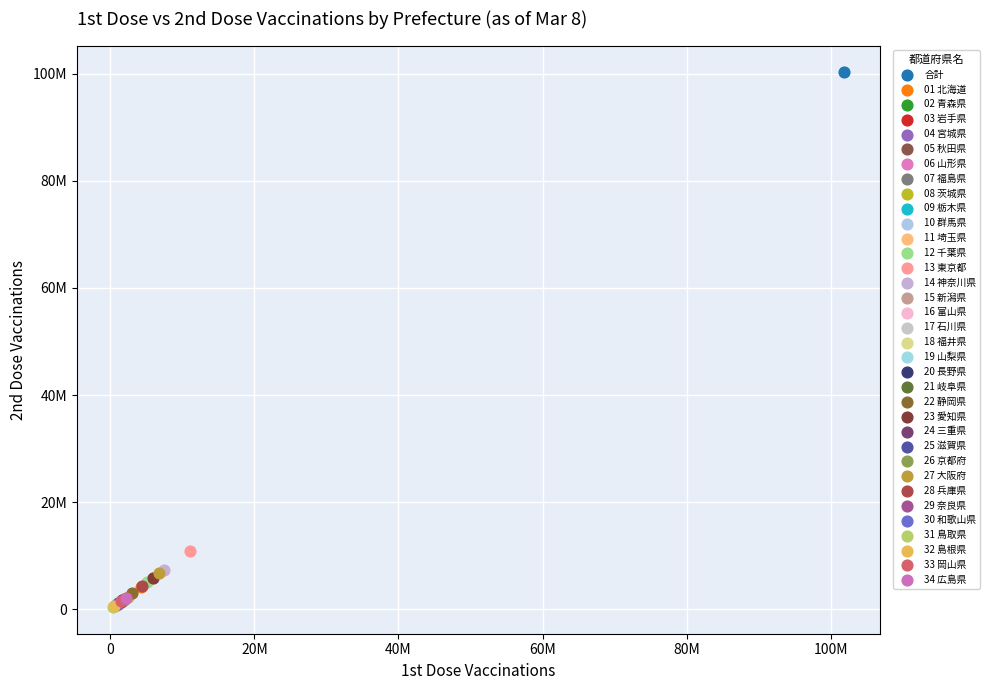

What are all the series names shown in the legend?

合計, 01 北海道, 02 青森県, 03 岩手県, 04 宮城県, 05 秋田県, 06 山形県, 07 福島県, 08 茨城県, 09 栃木県, 10 群馬県, 11 埼玉県, 12 千葉県, 13 東京都, 14 神奈川県, 15 新潟県, 16 富山県, 17 石川県, 18 福井県, 19 山梨県, 20 長野県, 21 岐阜県, 22 静岡県, 23 愛知県, 24 三重県, 25 滋賀県, 26 京都府, 27 大阪府, 28 兵庫県, 29 奈良県, 30 和歌山県, 31 鳥取県, 32 島根県, 33 岡山県, 34 広島県